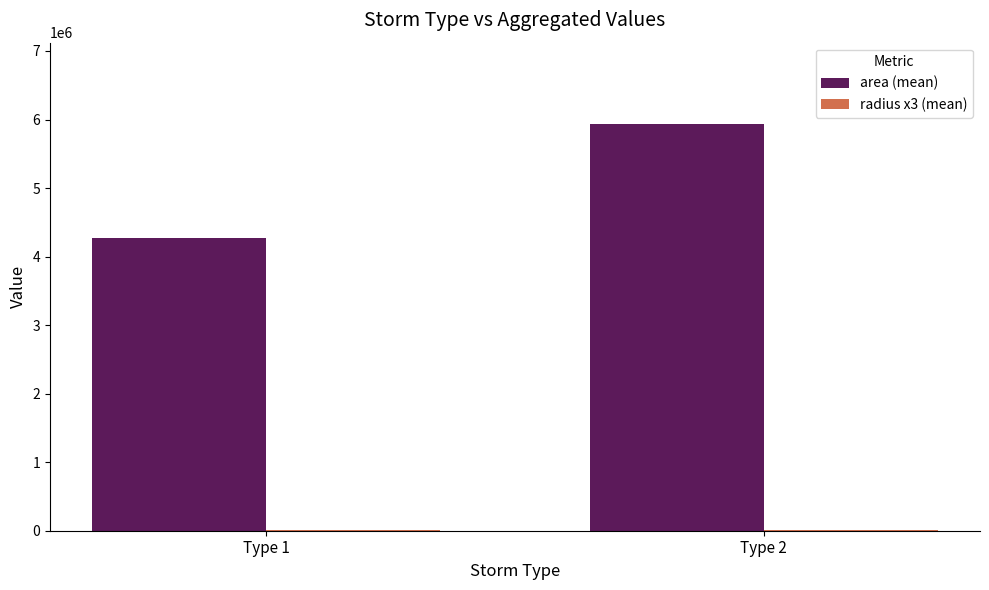

What is the sum of the area (mean) values at Type 2 and Type 1?

10211250.0